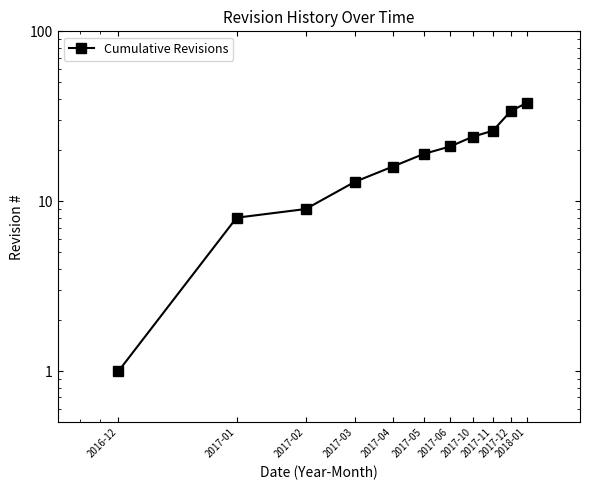

At which label does the data first exceed 19?

2017-06